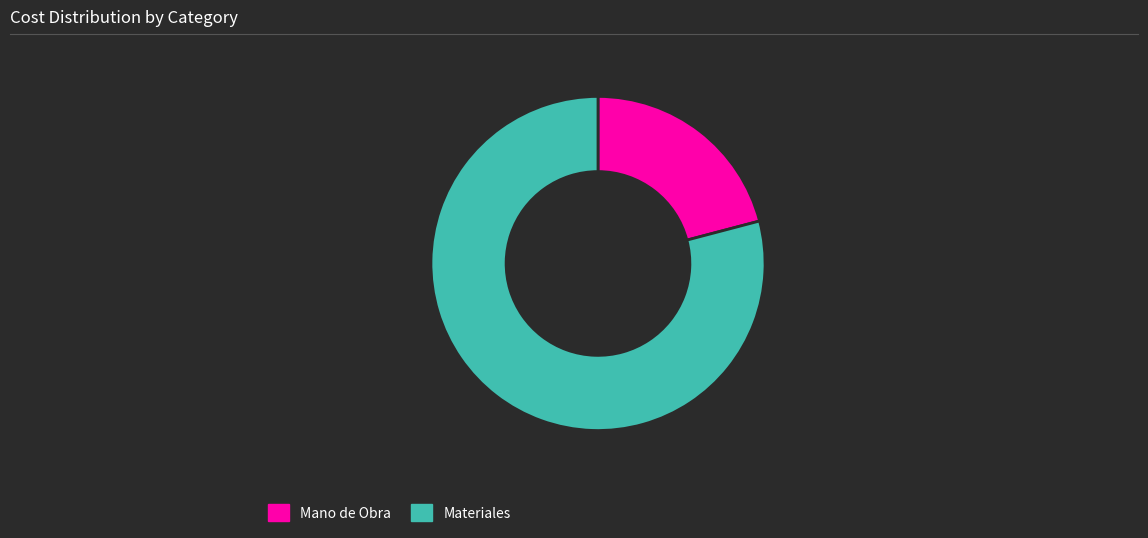

Does Materiales account for over 50% of the chart?

Yes